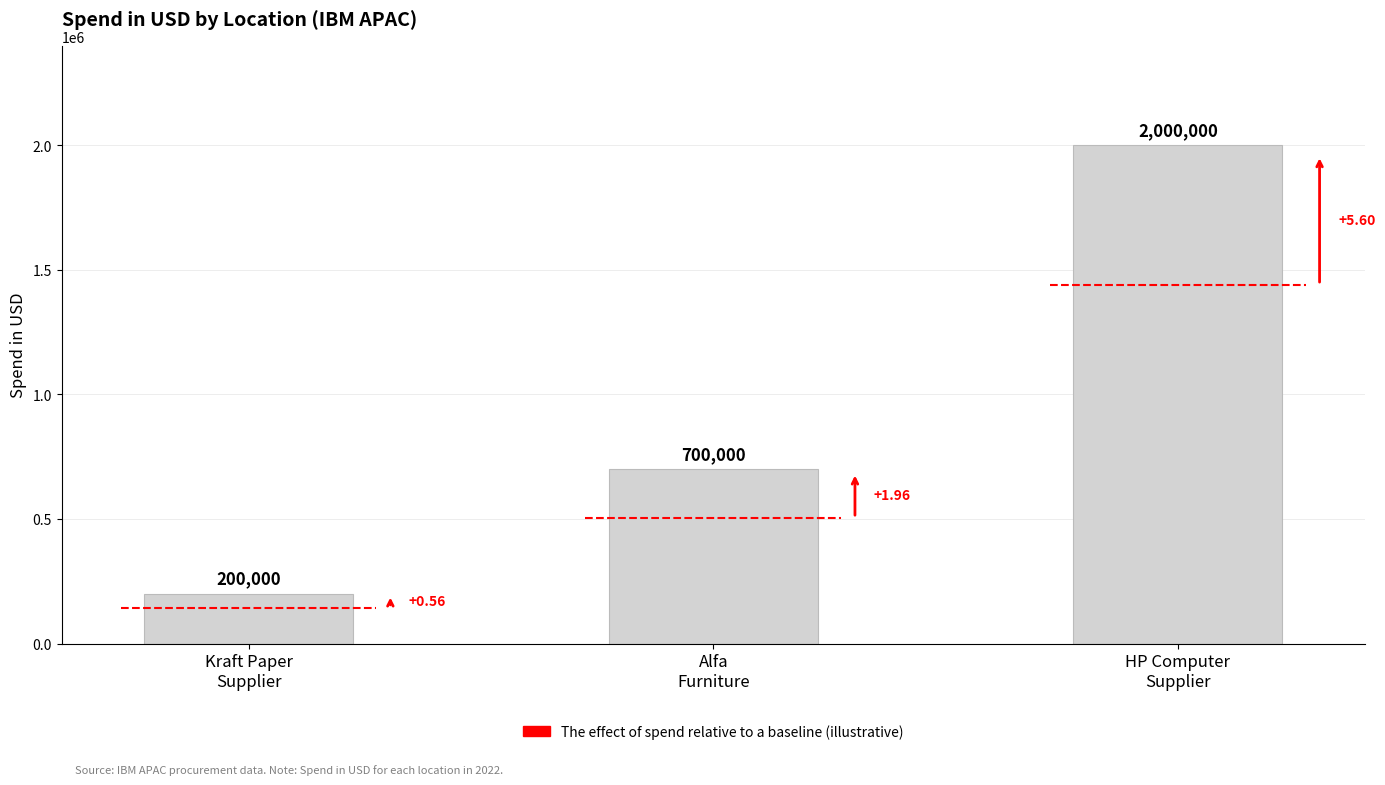

Count the number of categories in the chart.

3